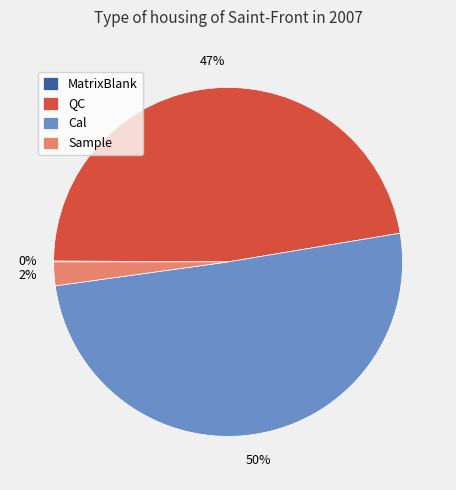

Which slice is the largest?

Cal